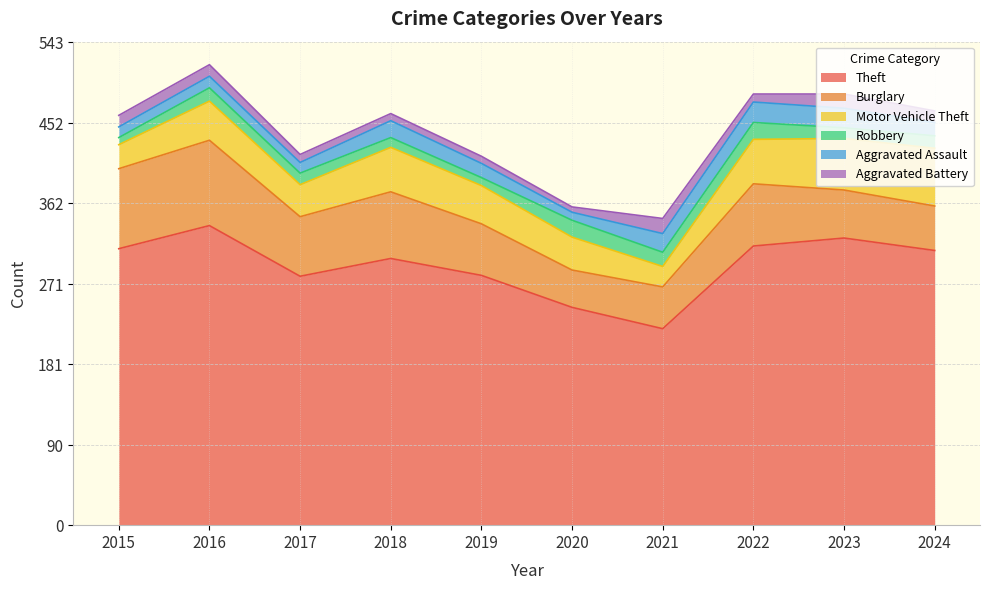

Rank the categories by Aggravated Assault value from lowest to highest.

2020, 2015, 2017, 2016, 2024, 2019, 2018, 2021, 2023, 2022